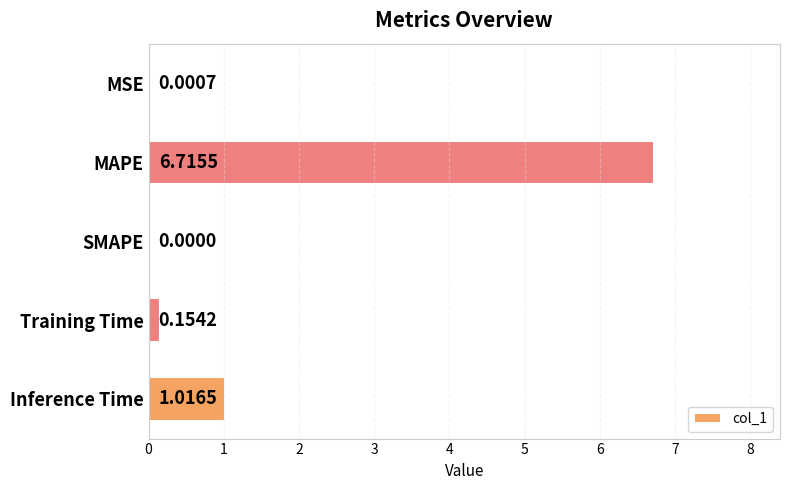

What is the maximum value shown in the chart?

6.7